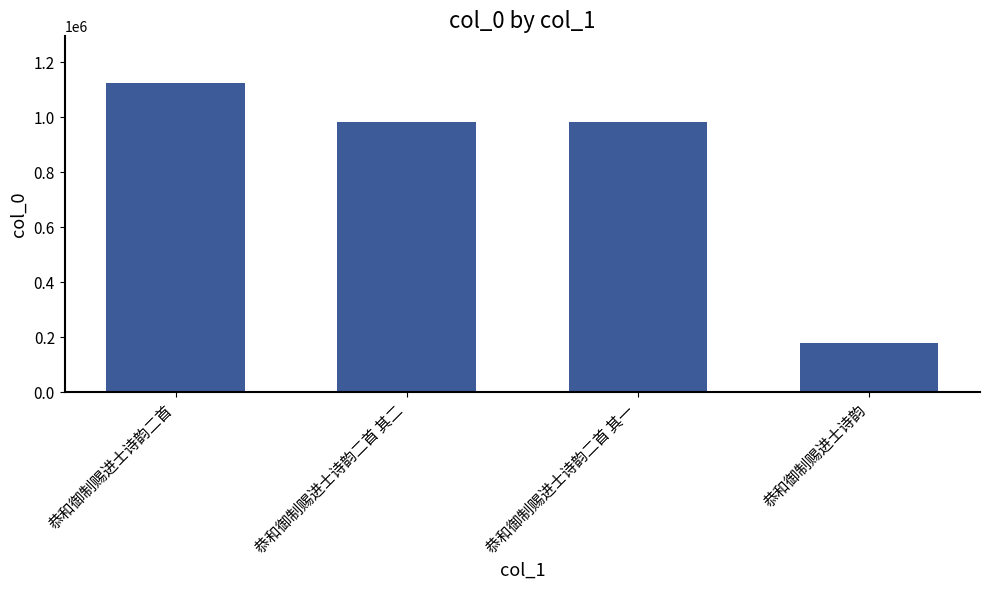

Are the bars horizontal?

No